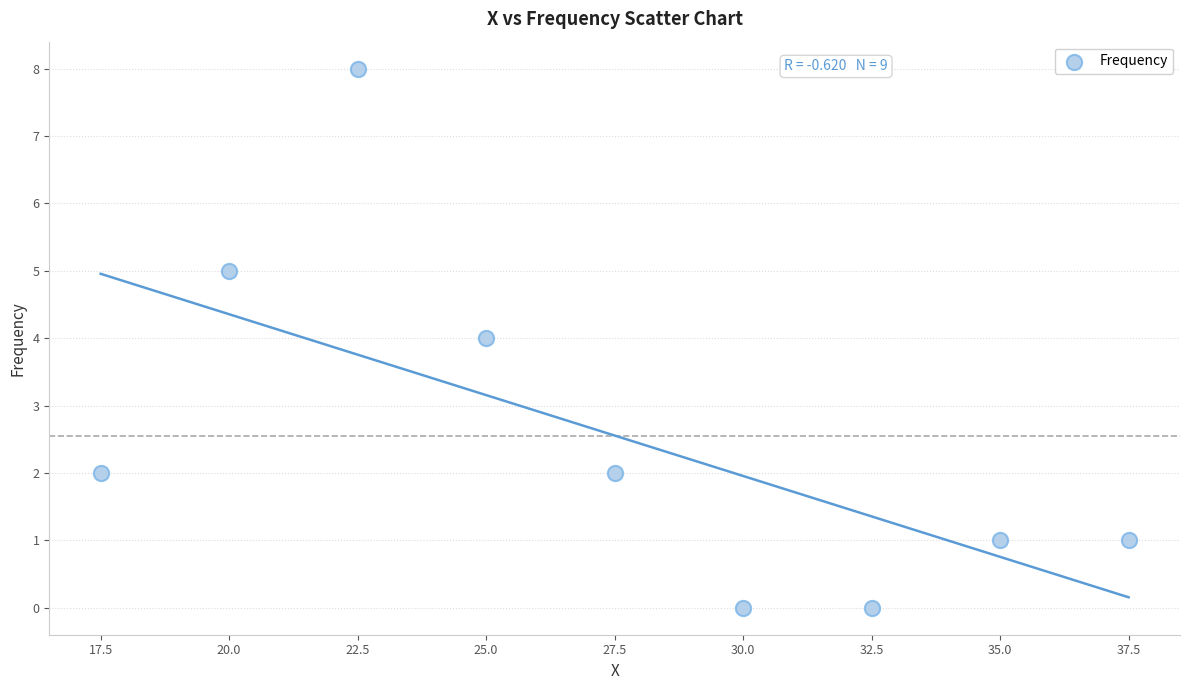

What is the average Y value?

3